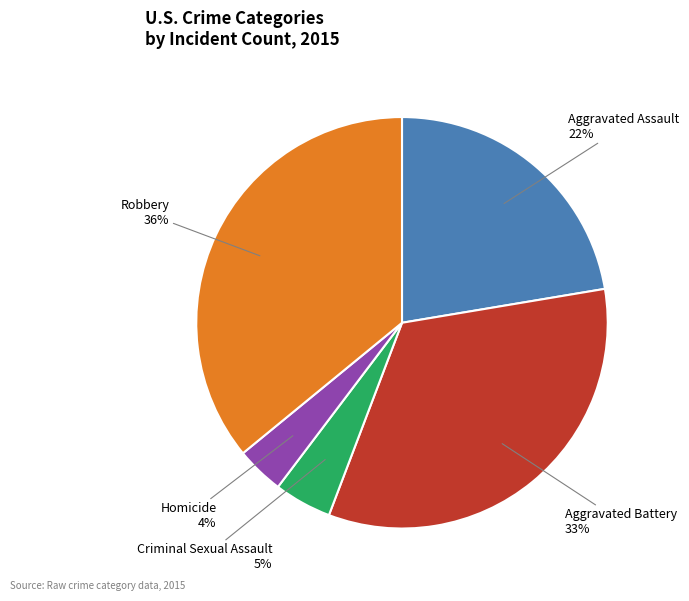

To the nearest percent, what is the difference between the largest and smallest slice percentages?

32%